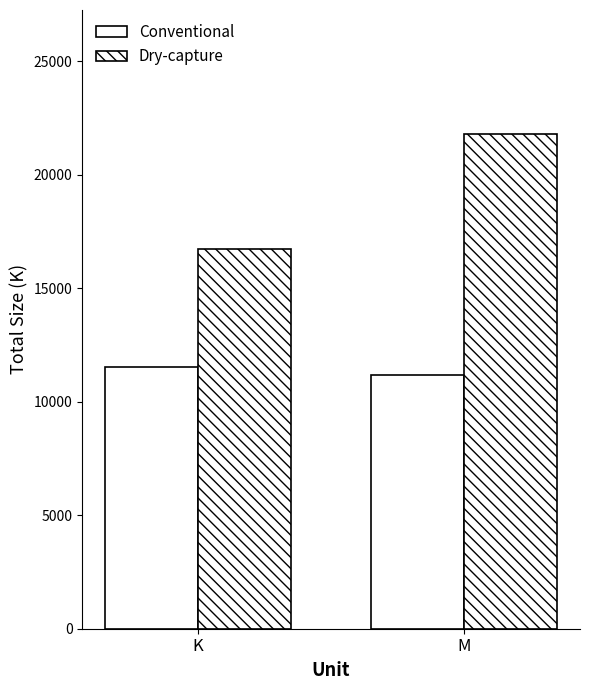

How many bars are there in total?

4